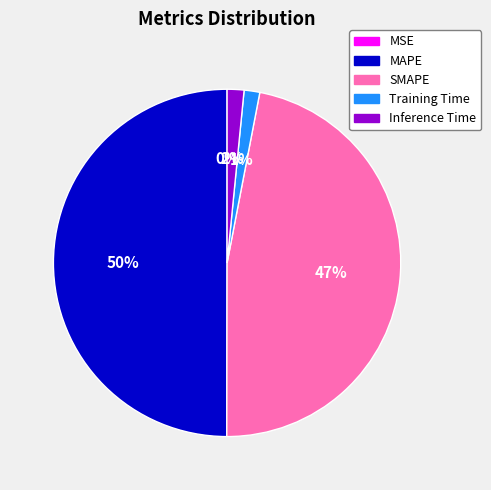

Does Inference Time account for over 50% of the chart?

No